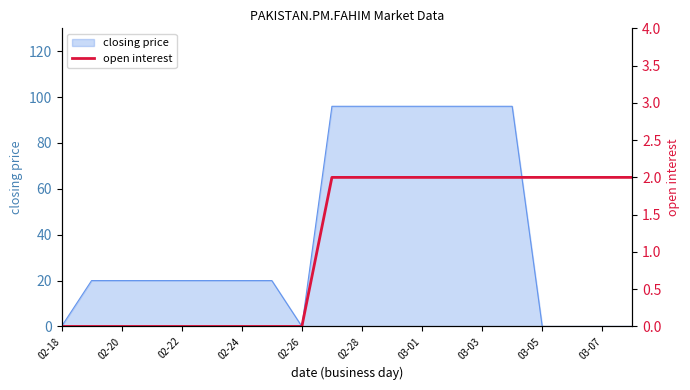

Count the number of categories in the chart.

20